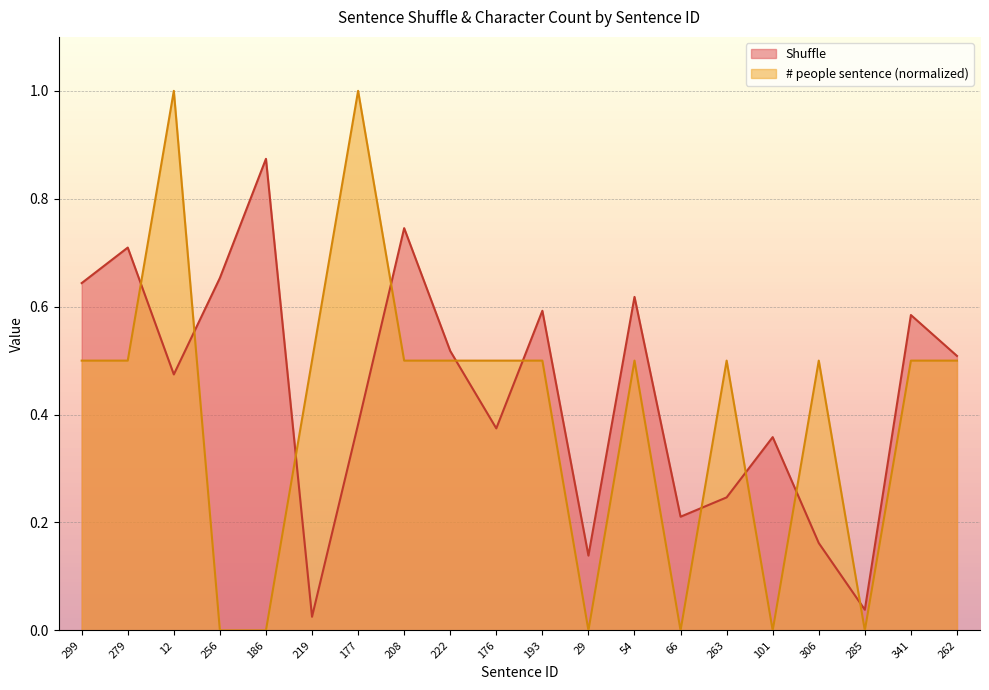

At which label does Shuffle reach its minimum?

219